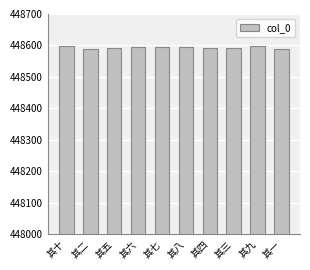

How many values are between 448591 and 448596?

6